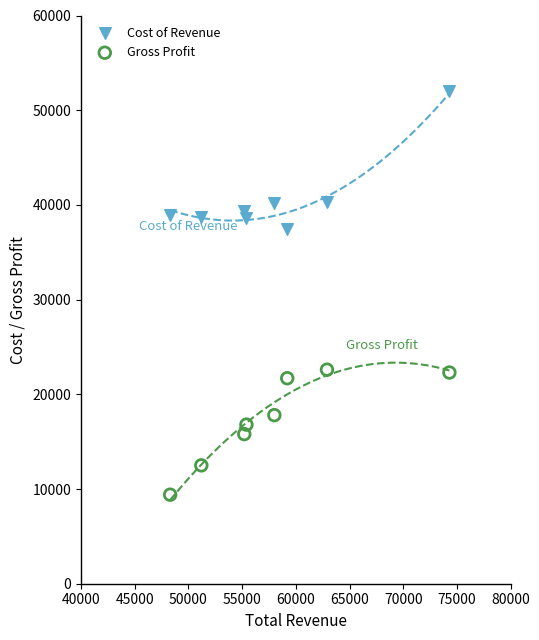

Which series reaches the maximum Y coordinate?

Cost of Revenue